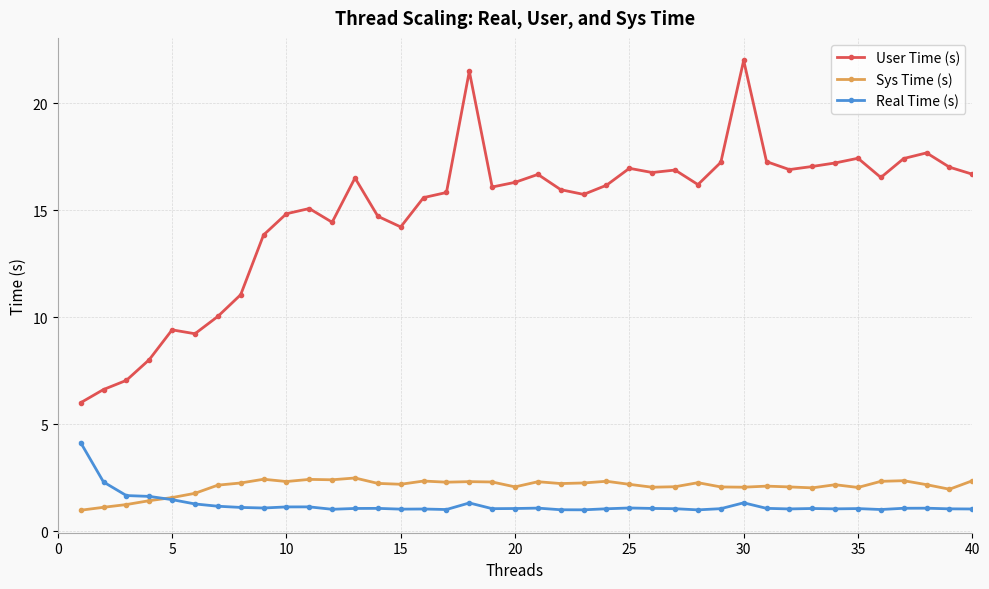

Which series has the widest spread of values?

User Time (s)